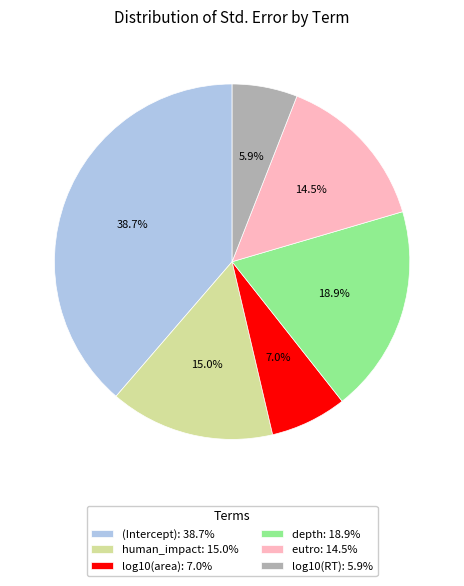

Is there any slice that represents more than half of the pie?

No